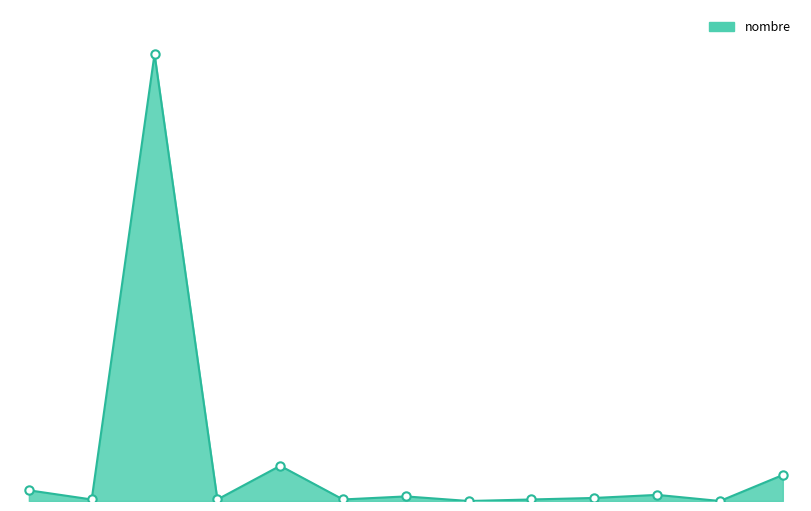

Does the chart display data point markers on the line(s)?

No